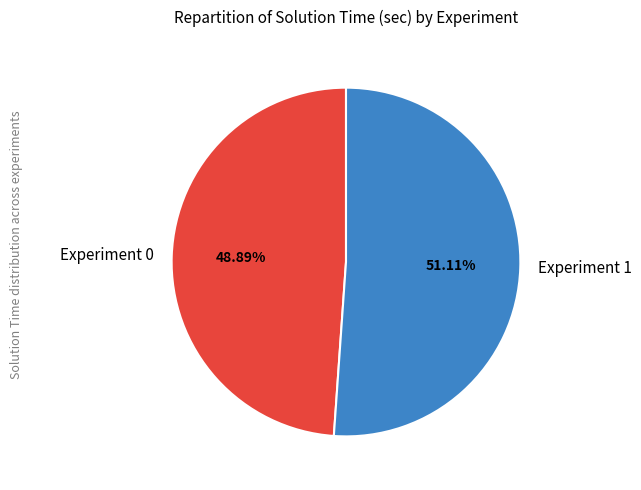

Which category has the biggest portion of the pie?

Experiment 1